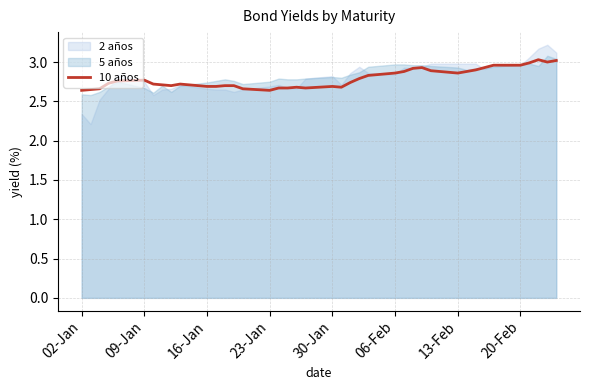

True or false: the data shows 0.8 at 16-Jan.

False